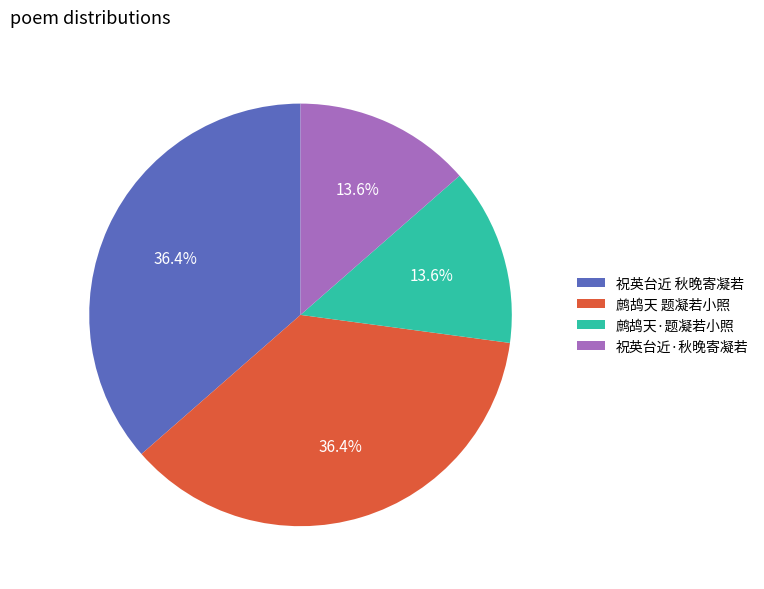

To the nearest percent, what is the difference between the 鹧鸪天 题凝若小照 and 祝英台近·秋晚寄凝若 slice percentages?

23%